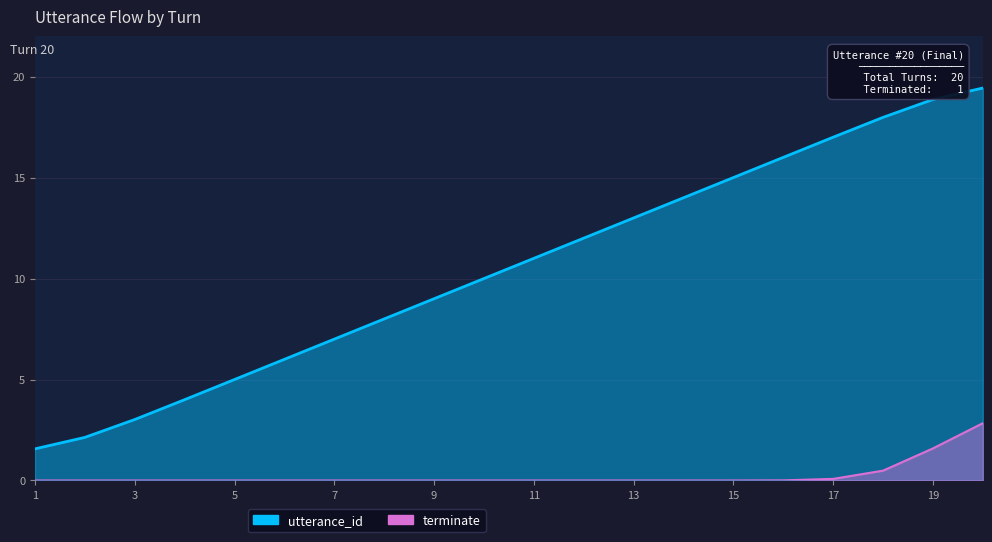

Where is the data nearest to the value 10?

10